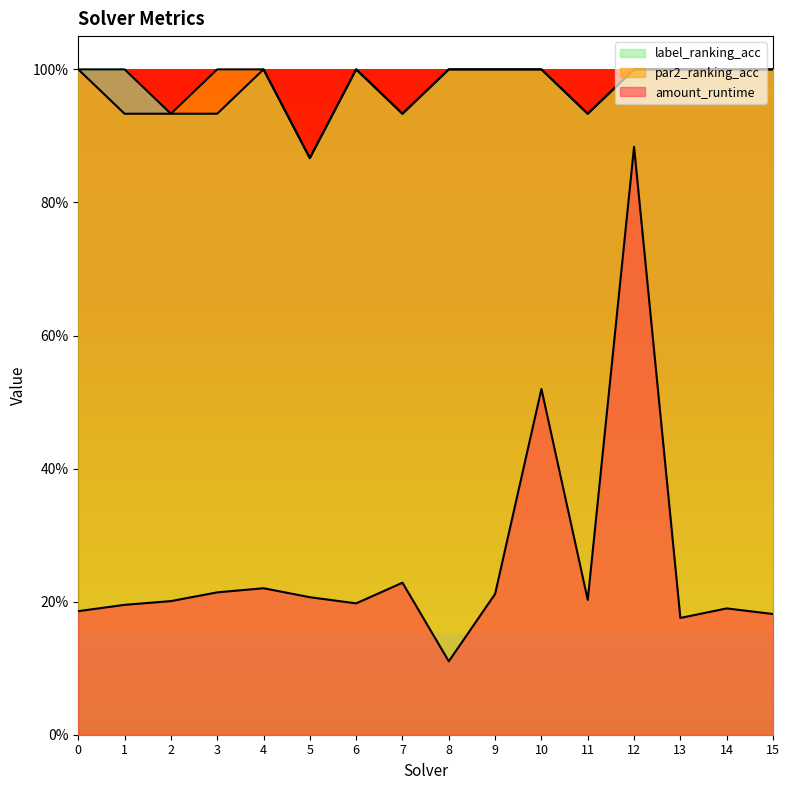

Rank the series by their maximum value, from highest to lowest.

par2_ranking_acc, label_ranking_acc, amount_runtime